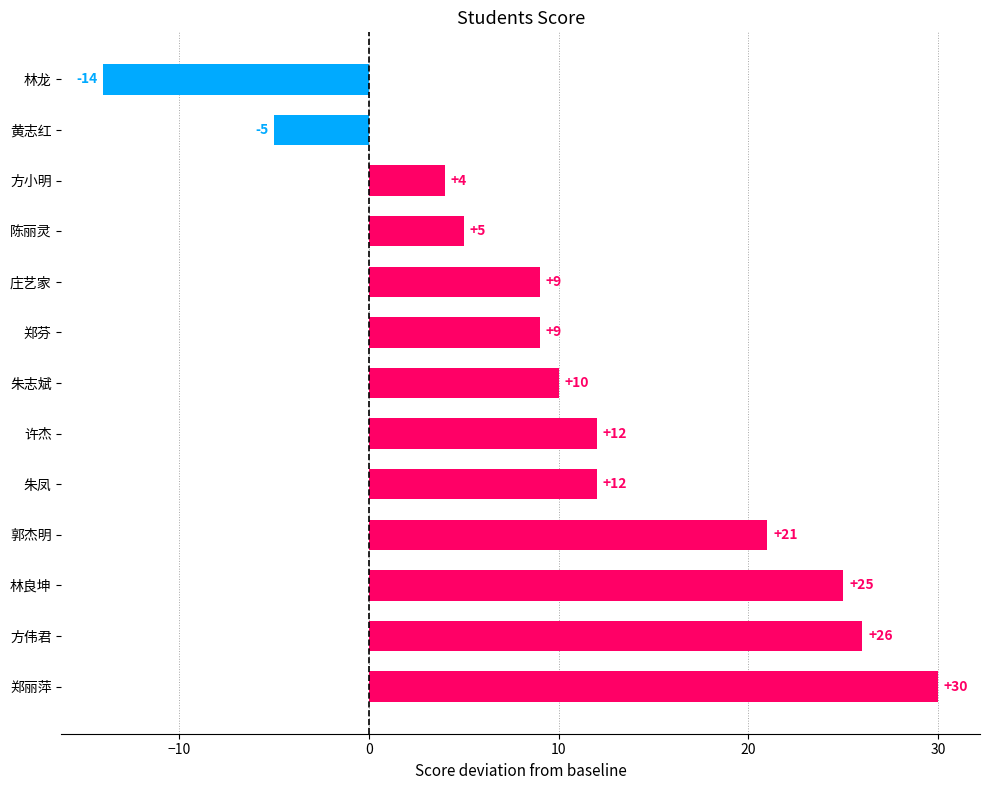

Does the chart contain stacked bars?

No